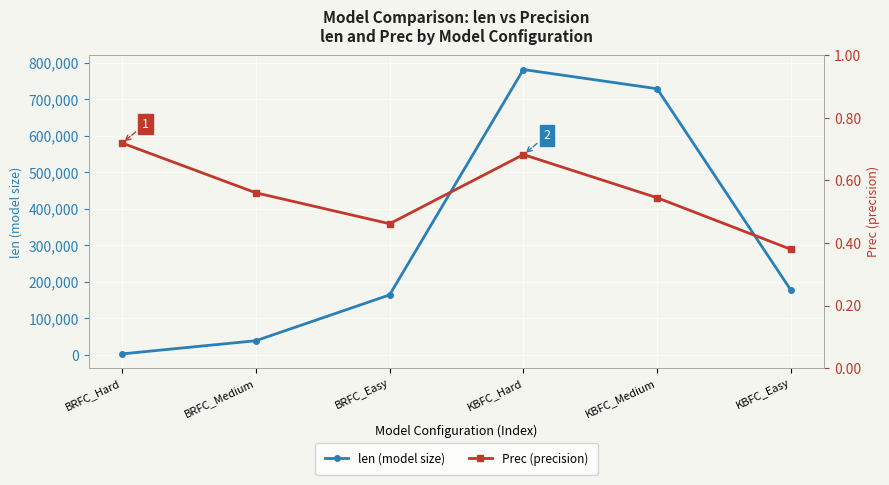

True or false: len (model size) and Prec (precision) intersect in this chart.

False